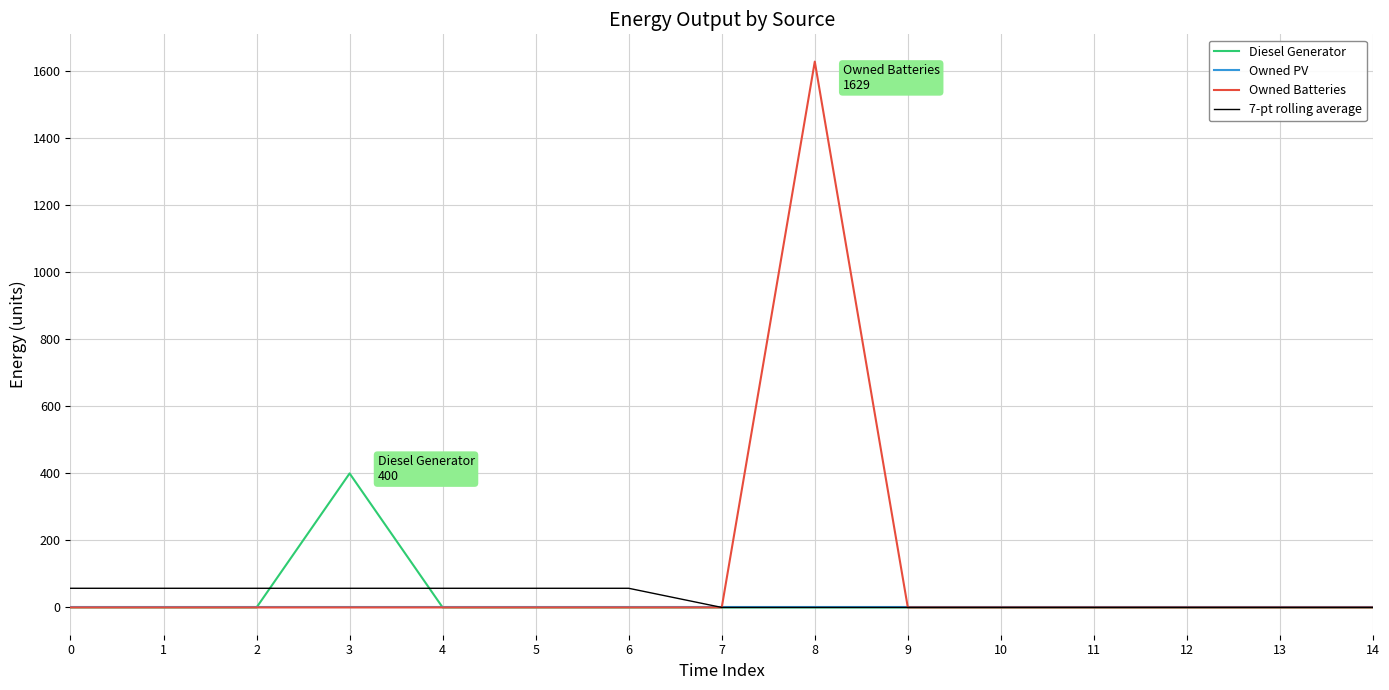

Which series has the largest total across all categories?

Owned Batteries